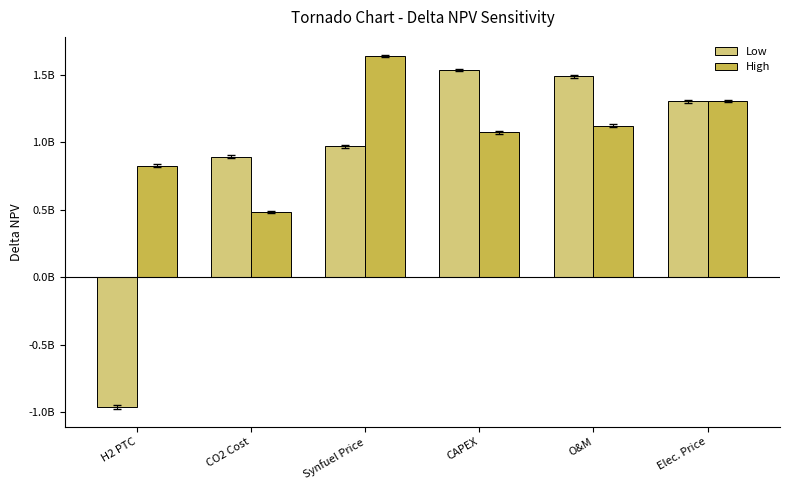

Rank the series by their maximum value, from highest to lowest.

High, Low